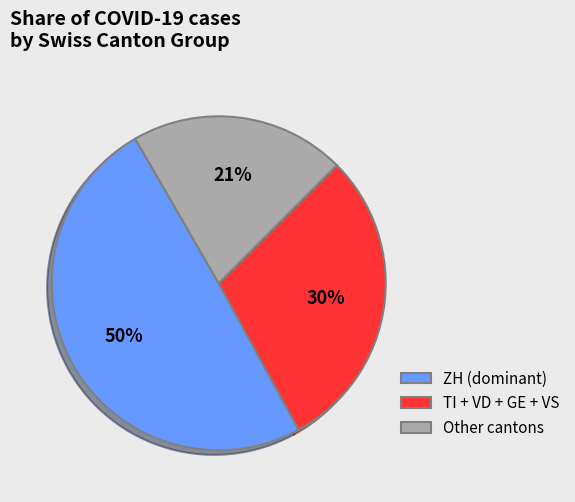

Is the sum of TI + VD + GE + VS and Other cantons greater than half?

Yes